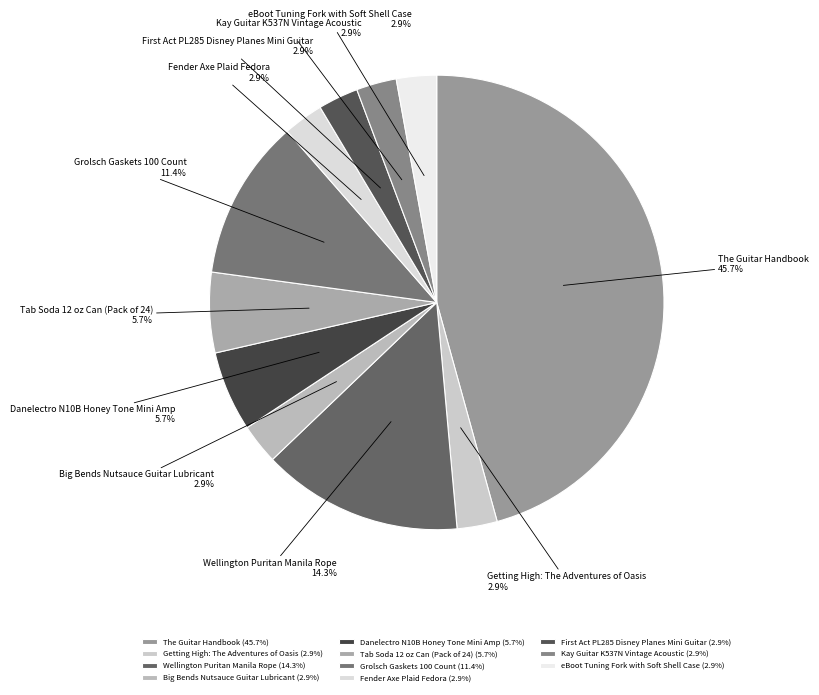

Does The Guitar Handbook account for over 50% of the chart?

No